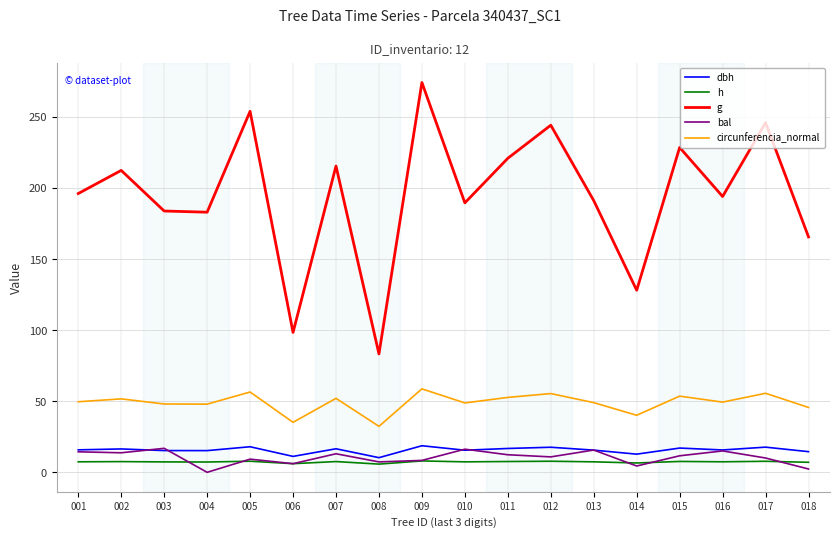

True or false: dbh and circunferencia_normal intersect in this chart.

False